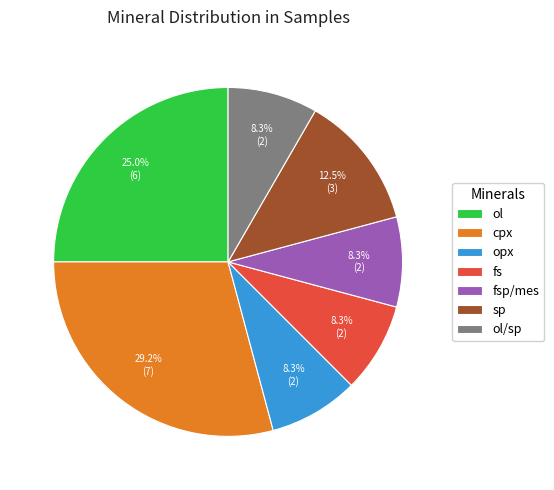

How much of the chart is everything except cpx?

70.8%